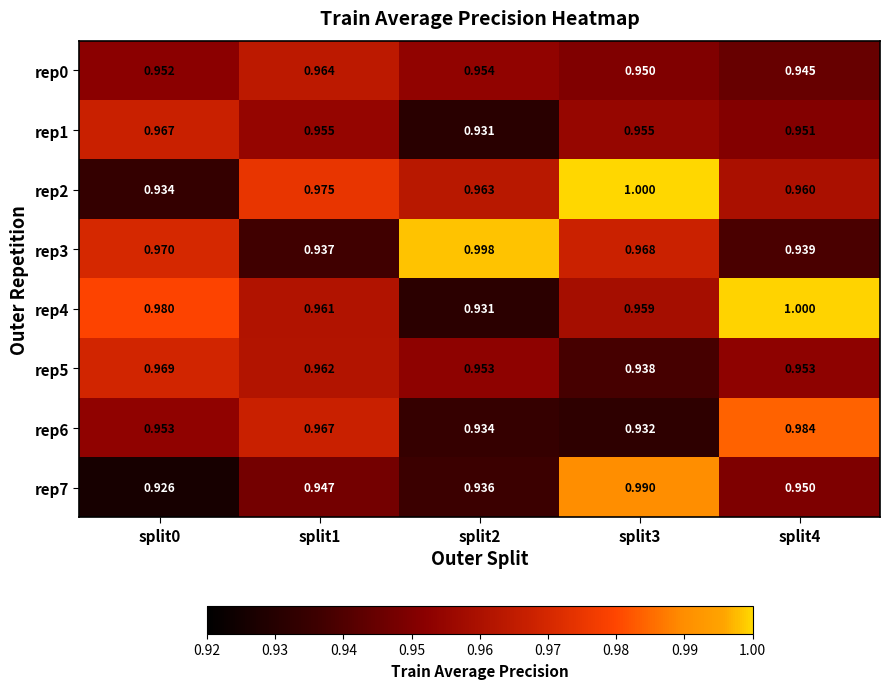

Is the value of rep3 at split4 greater than the value of rep7 at split0?

Yes